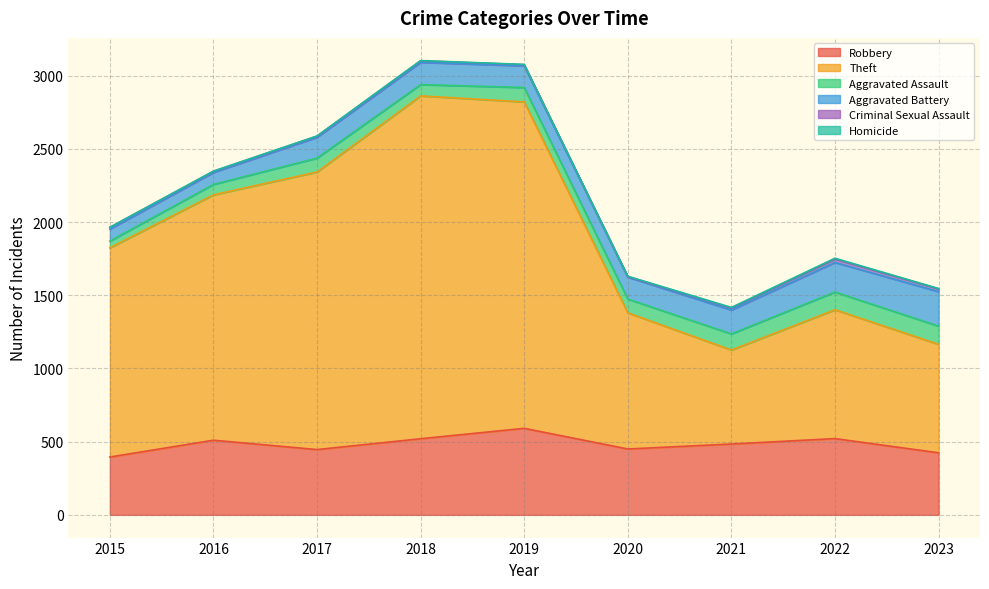

Which series has the widest spread of values?

Theft